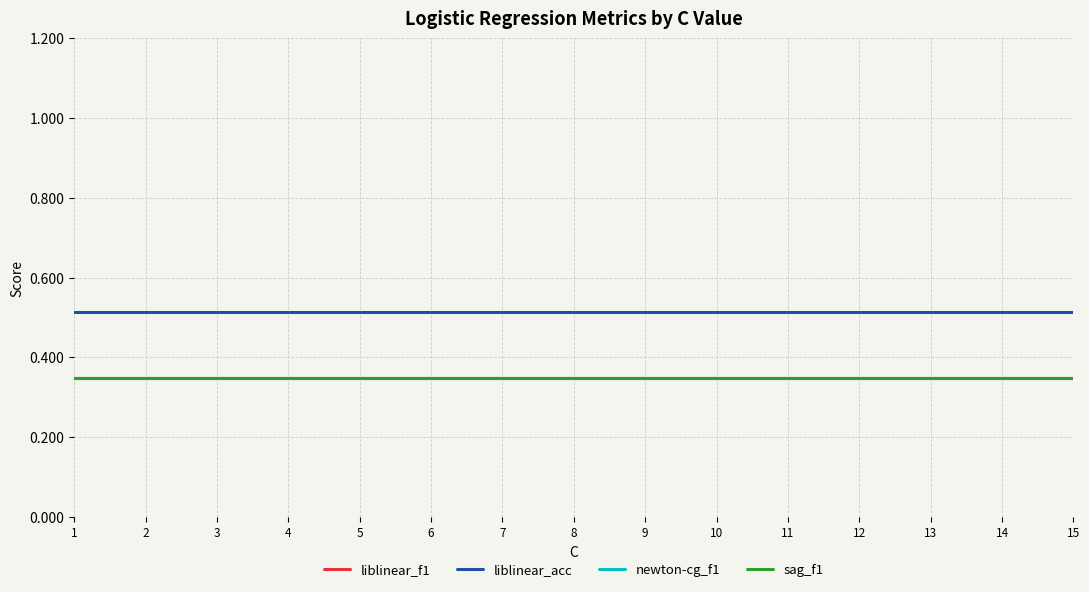

True or false: newton-cg_f1 and sag_f1 intersect in this chart.

False